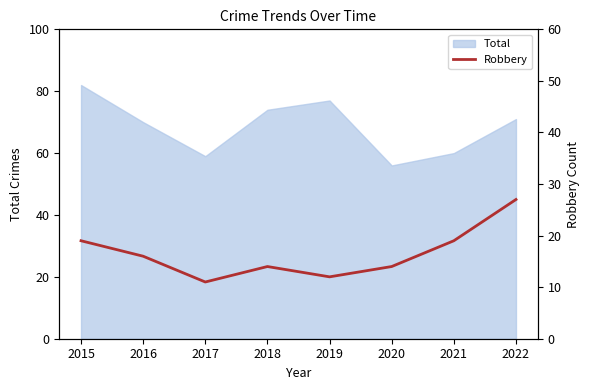

How many data points are less than 16?

4